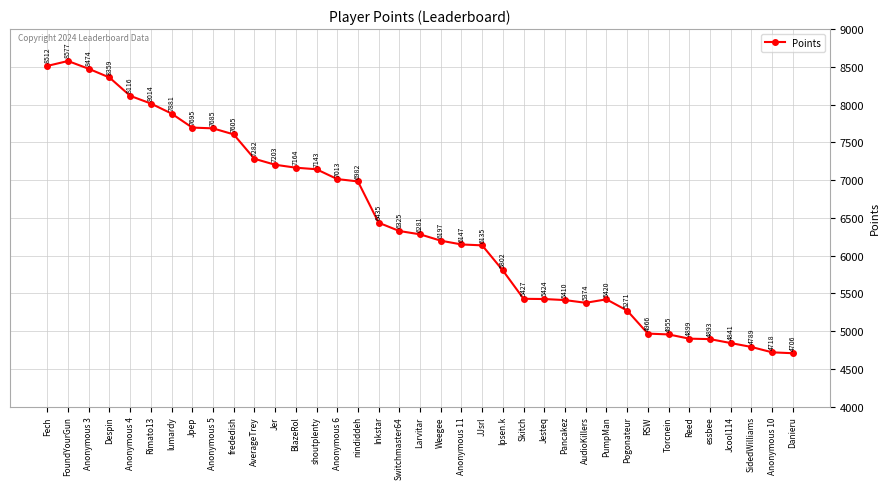

How many lines are shown in the chart?

1